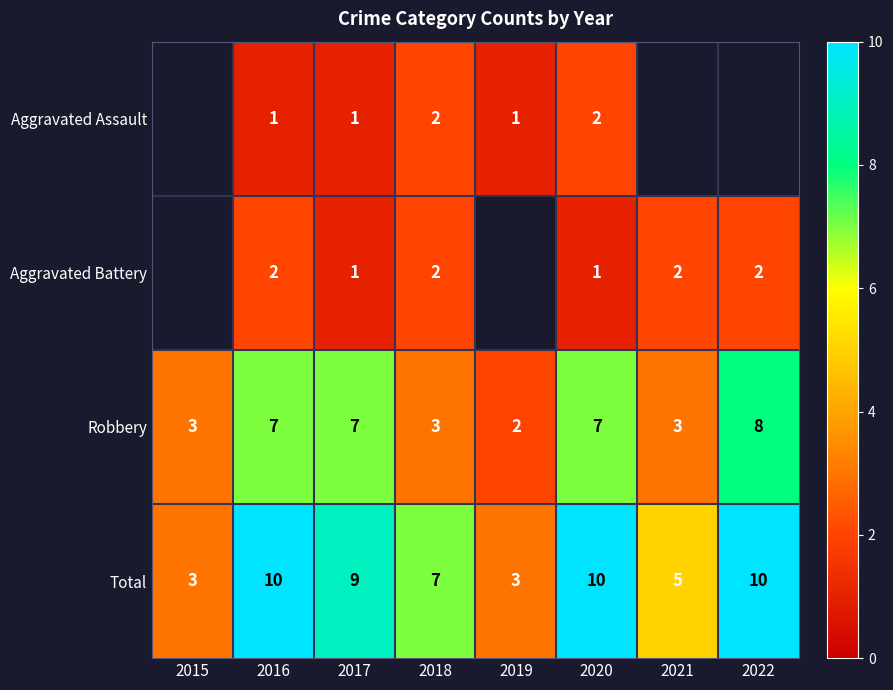

How many categories are shown in the chart?

8